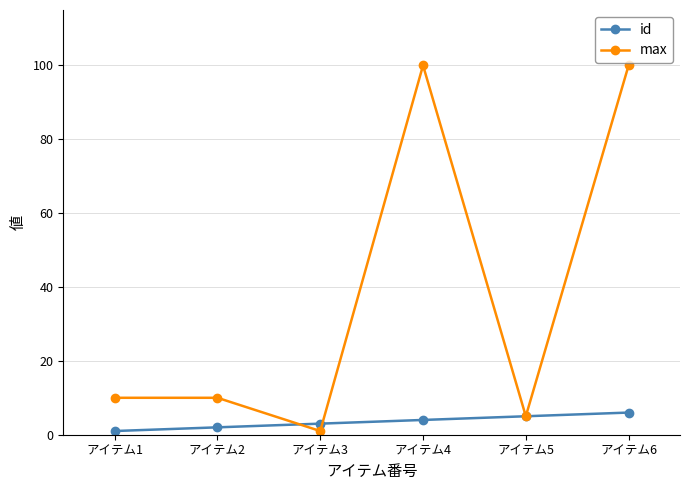

List the series in order of their overall mean, highest first.

max, id